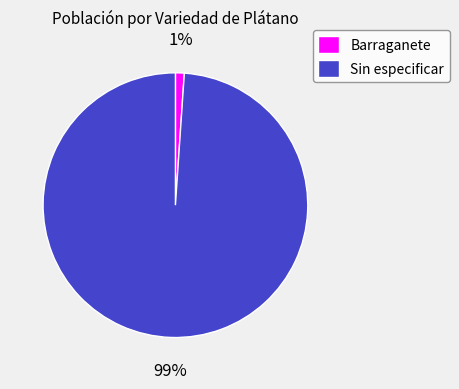

Is there any slice that represents more than half of the pie?

Yes